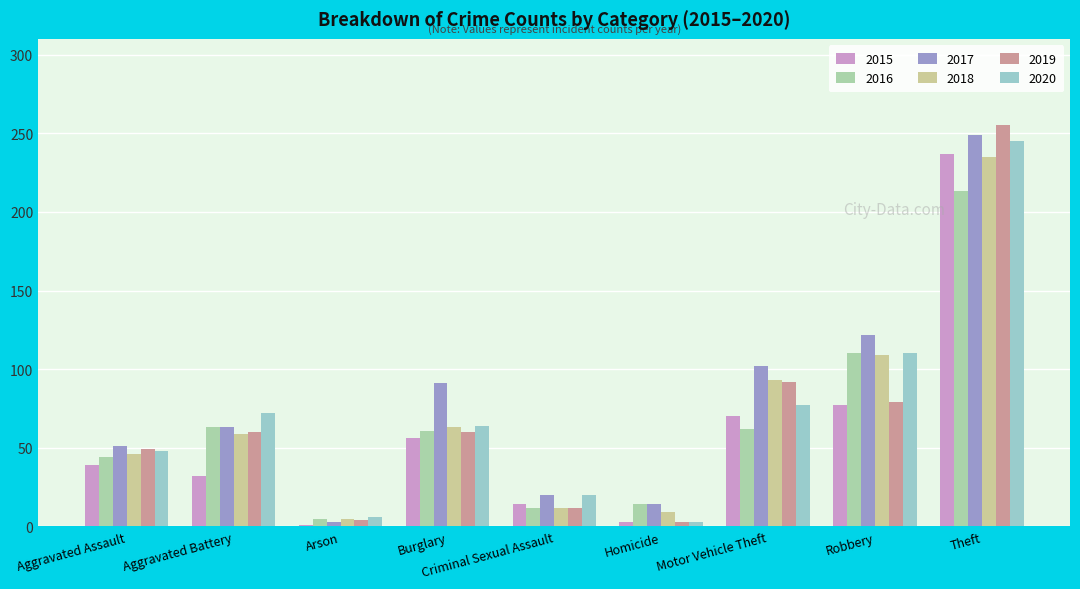

Is the value of 2020 at Aggravated Assault greater than the value of 2019 at Robbery?

No